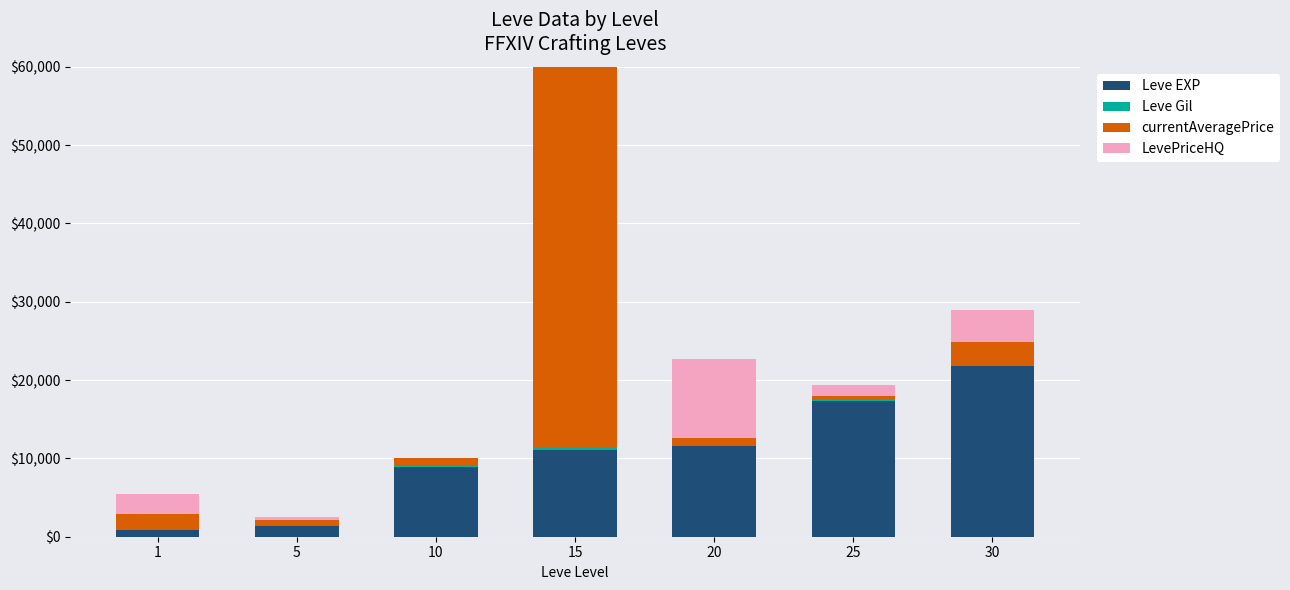

True or false: Leve EXP has a value of 28672.1 at 25.

False